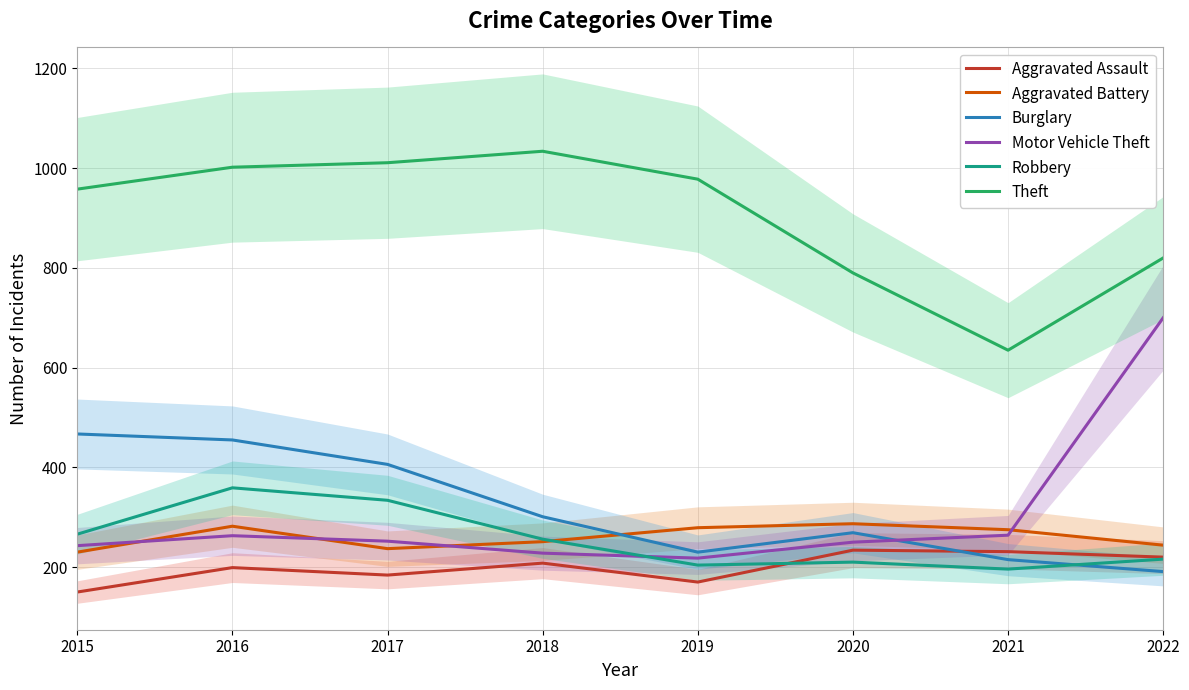

How many data points in Burglary are less than 301?

4